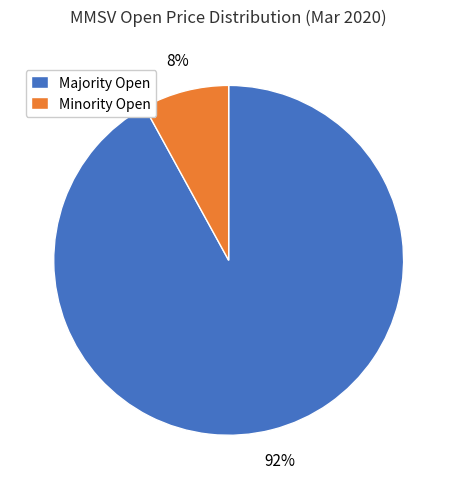

Do Majority Open and Minority Open together represent more than half of the pie?

Yes